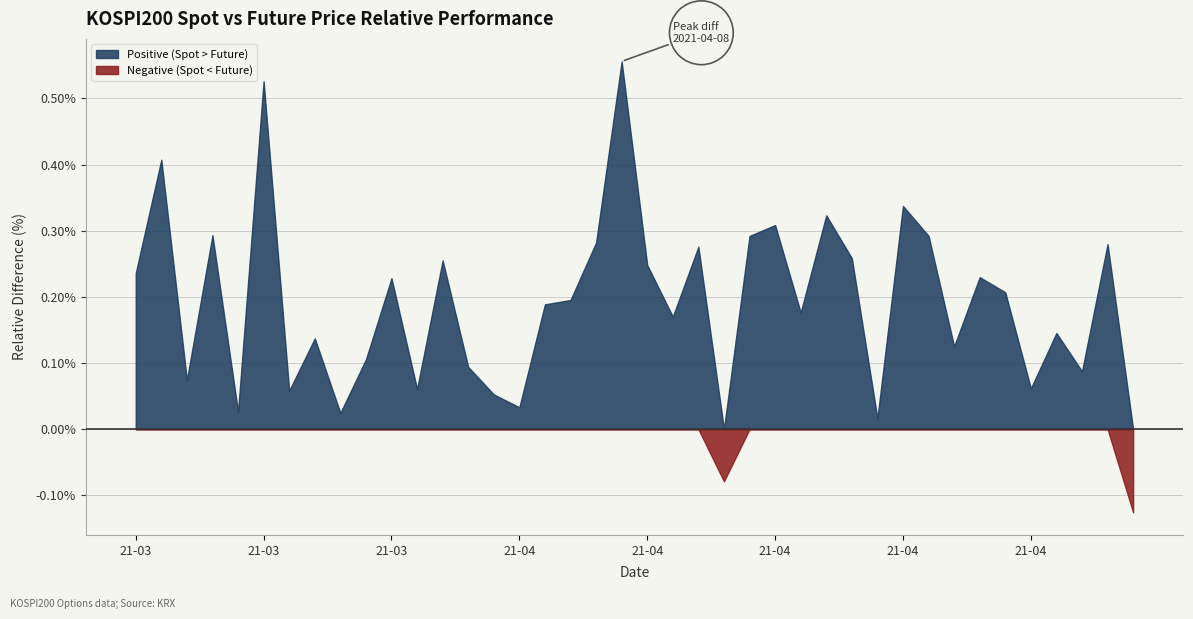

Does the chart have visible grid lines?

Yes